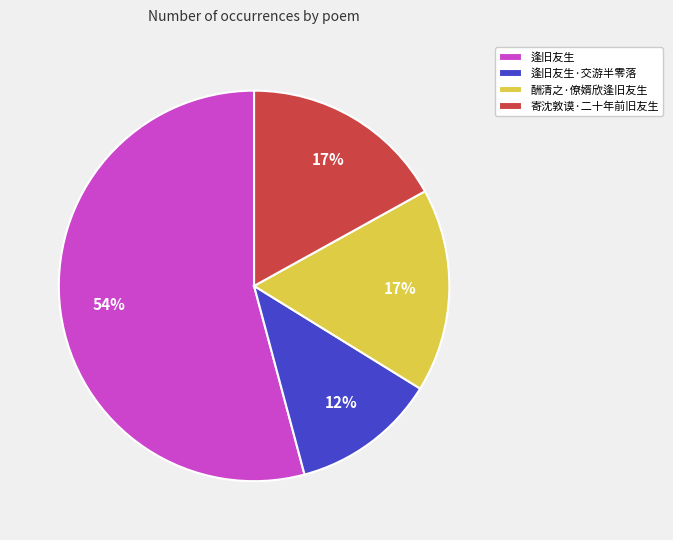

Is the sum of 逢旧友生·交游半零落 and 逢旧友生 greater than half?

Yes